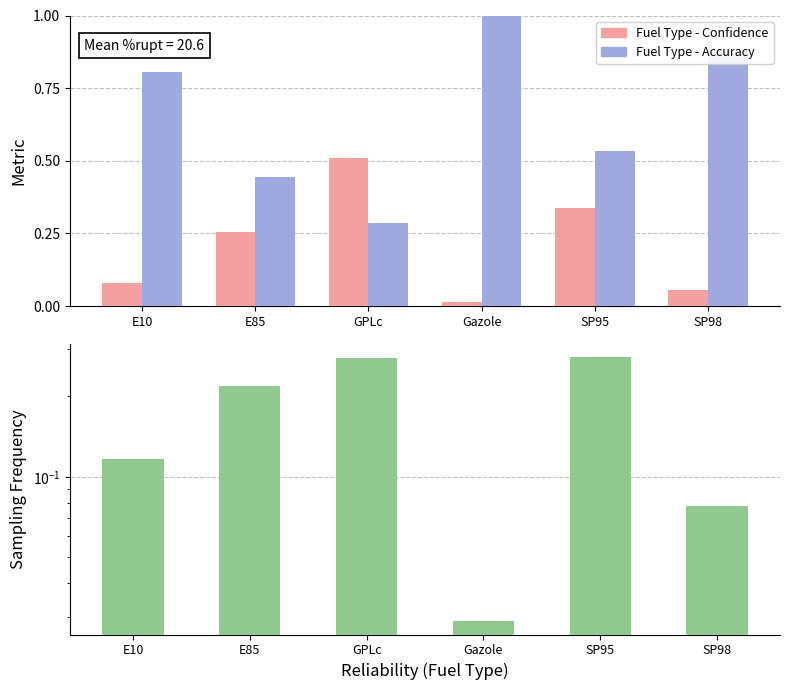

Count the Fuel Type - Accuracy values in the range 0 to 1.

6